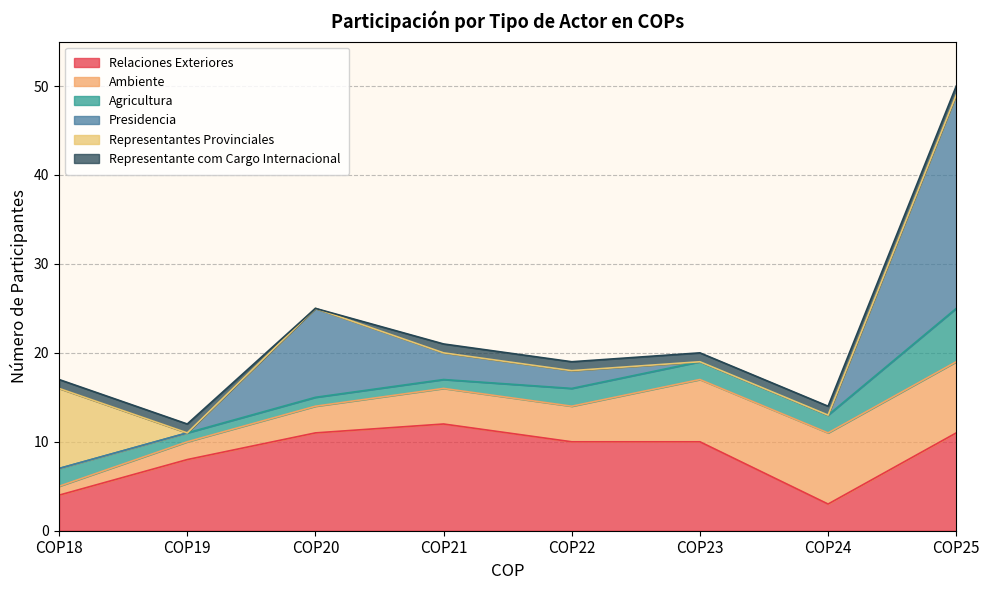

The Relaciones Exteriores series shows 5 at COP22. True or false?

False